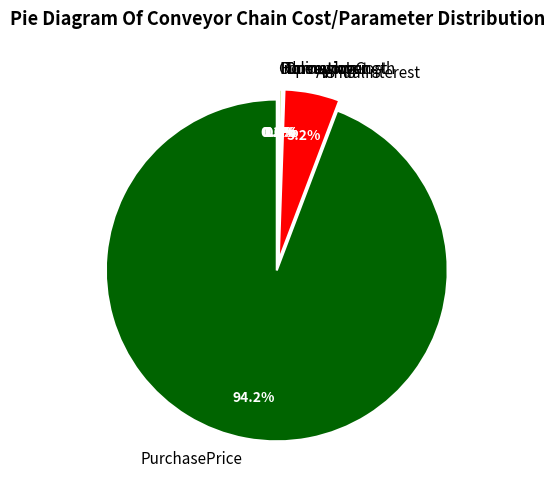

What is the change in value from Throughput to Loss?

-22.7